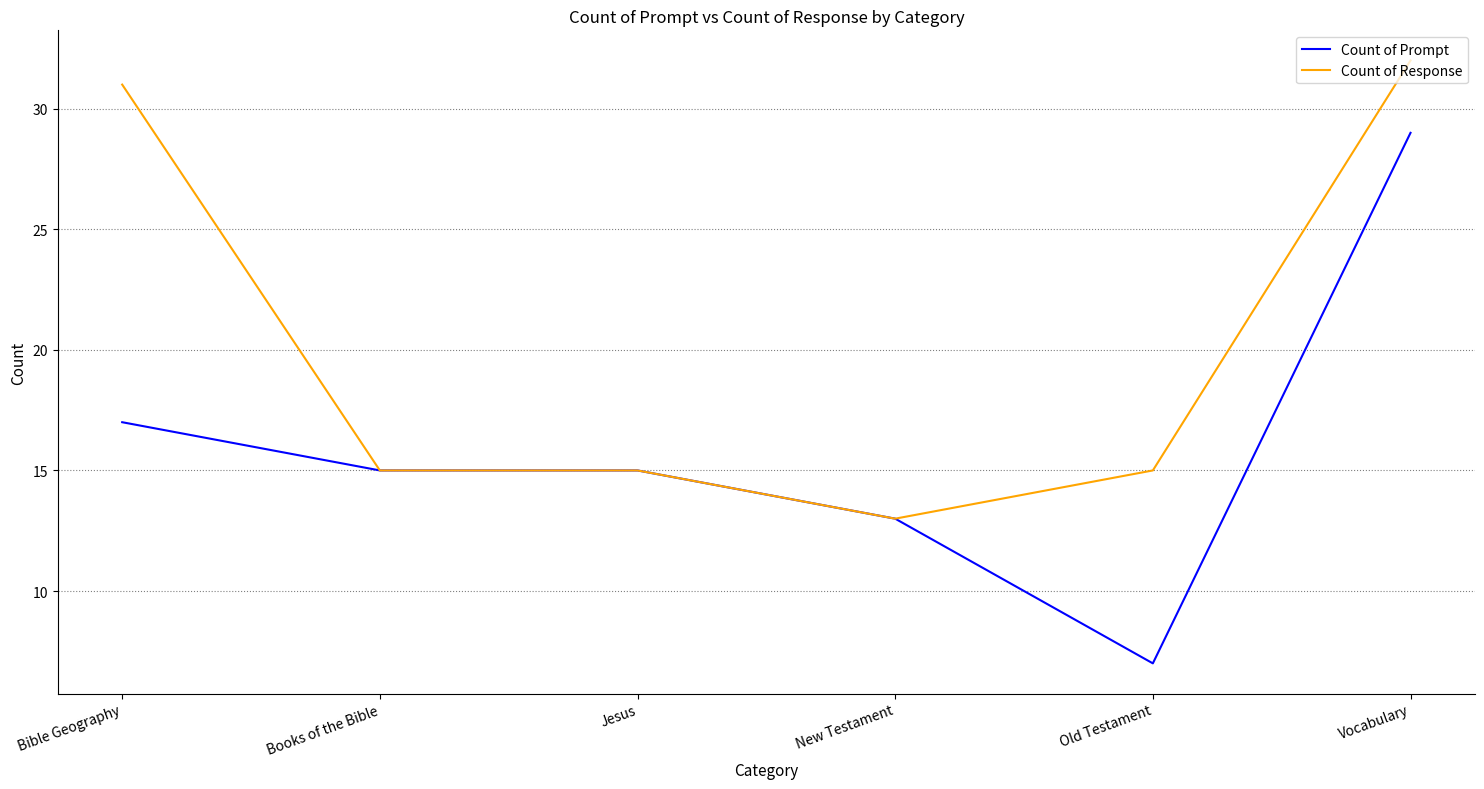

What is the maximum value for Count of Response?

32